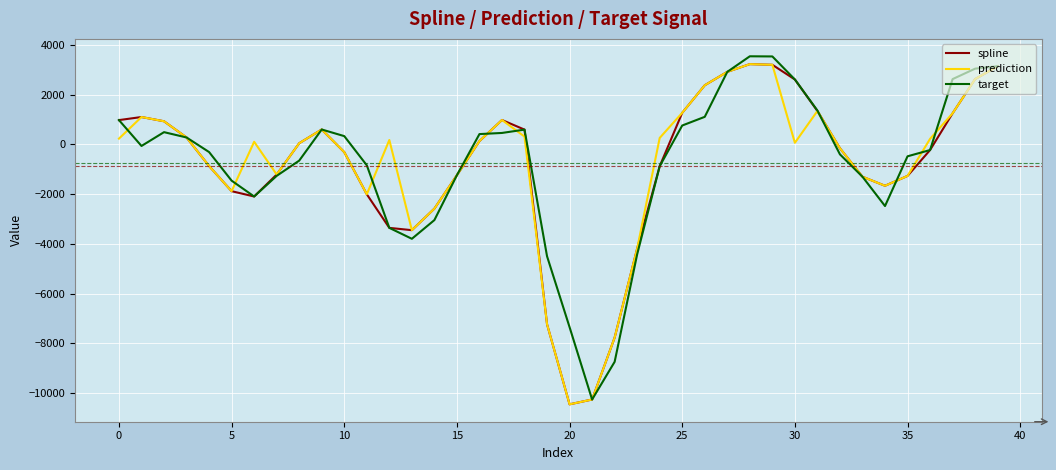

What is the highest value of the spline series?

3233.3